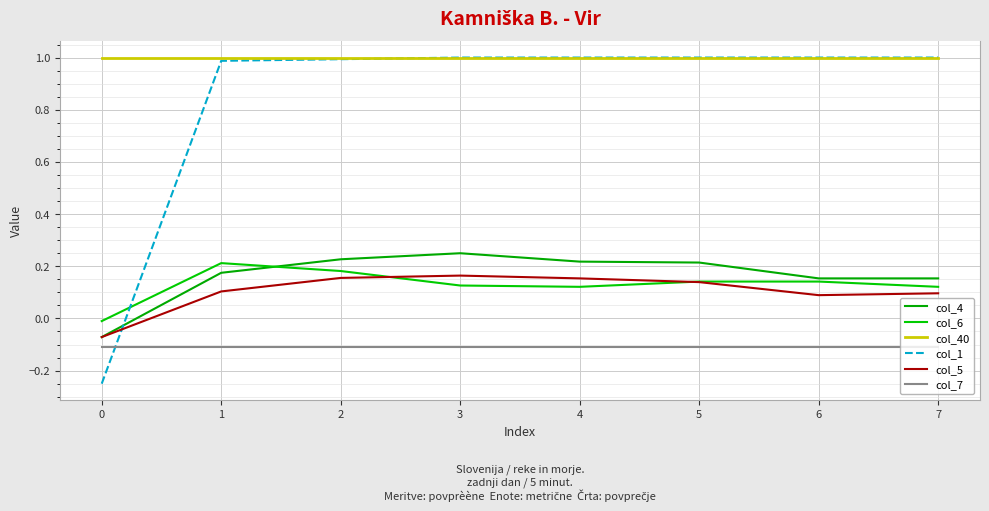

Count the number of data series in this chart.

6